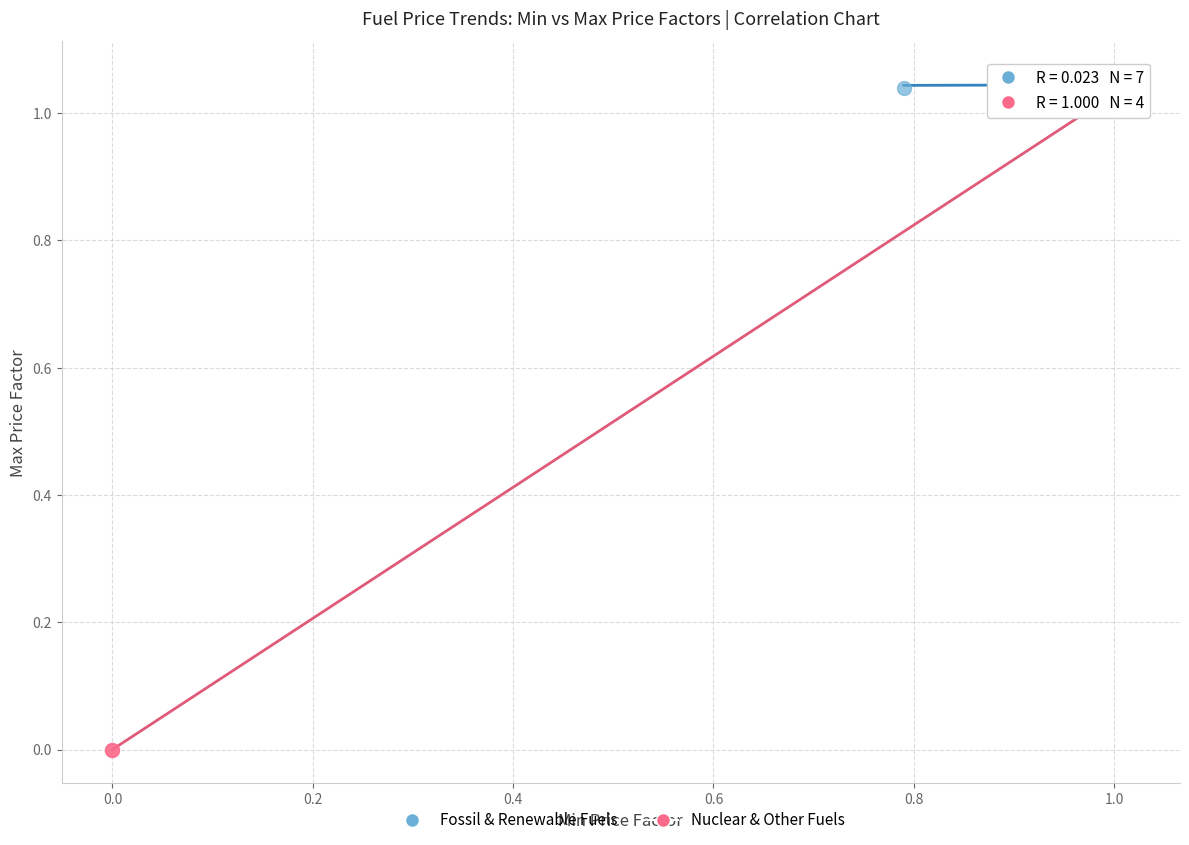

Which series reaches the minimum Y coordinate?

Nuclear & Other Fuels